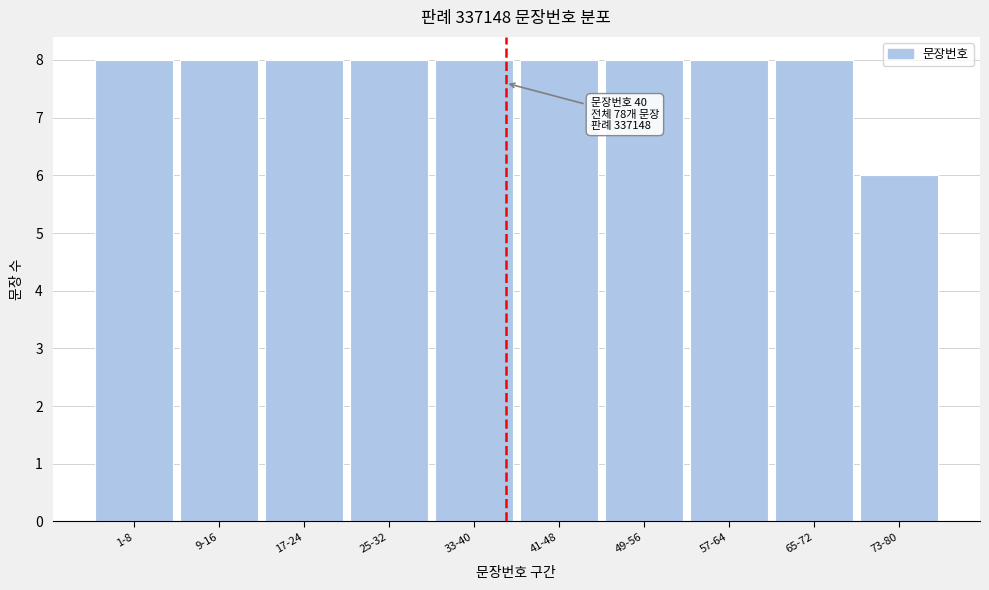

Reading right to left, extract all data points from this chart.

73-80=6	65-72=8	57-64=8	49-56=8	41-48=8	33-40=8	25-32=8	17-24=8	9-16=8	1-8=8